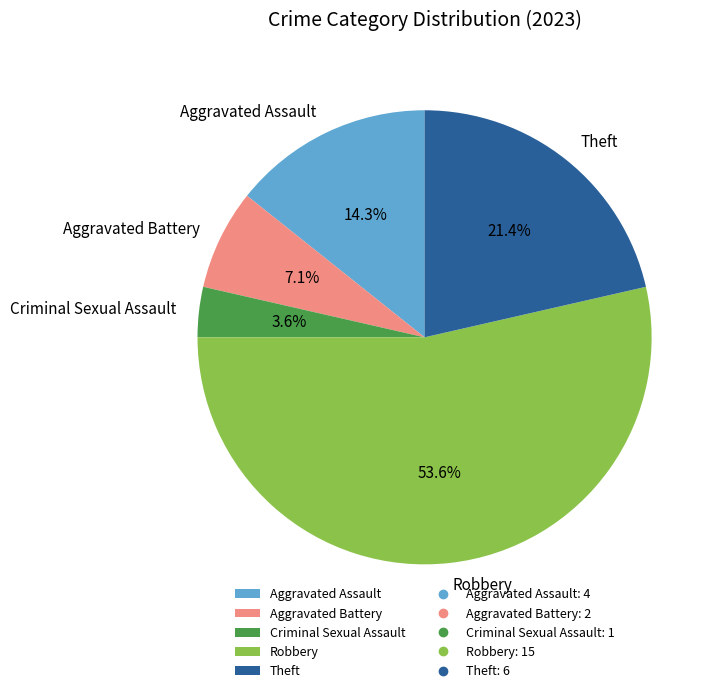

To the nearest percent, what percentage of the pie is Aggravated Assault?

14%